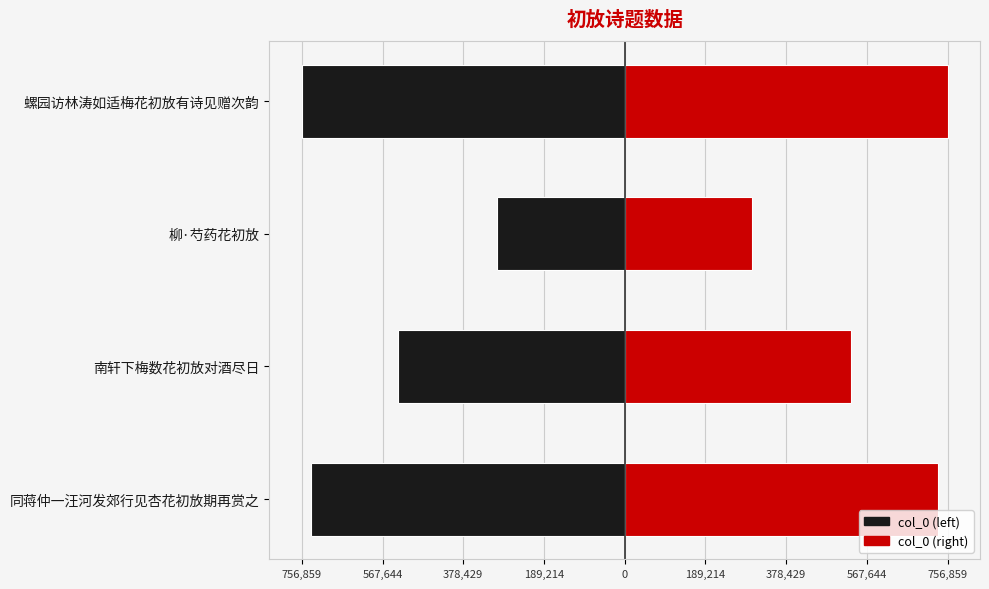

What is the difference between the maximum and minimum values in the col_0 (right) series?

458395